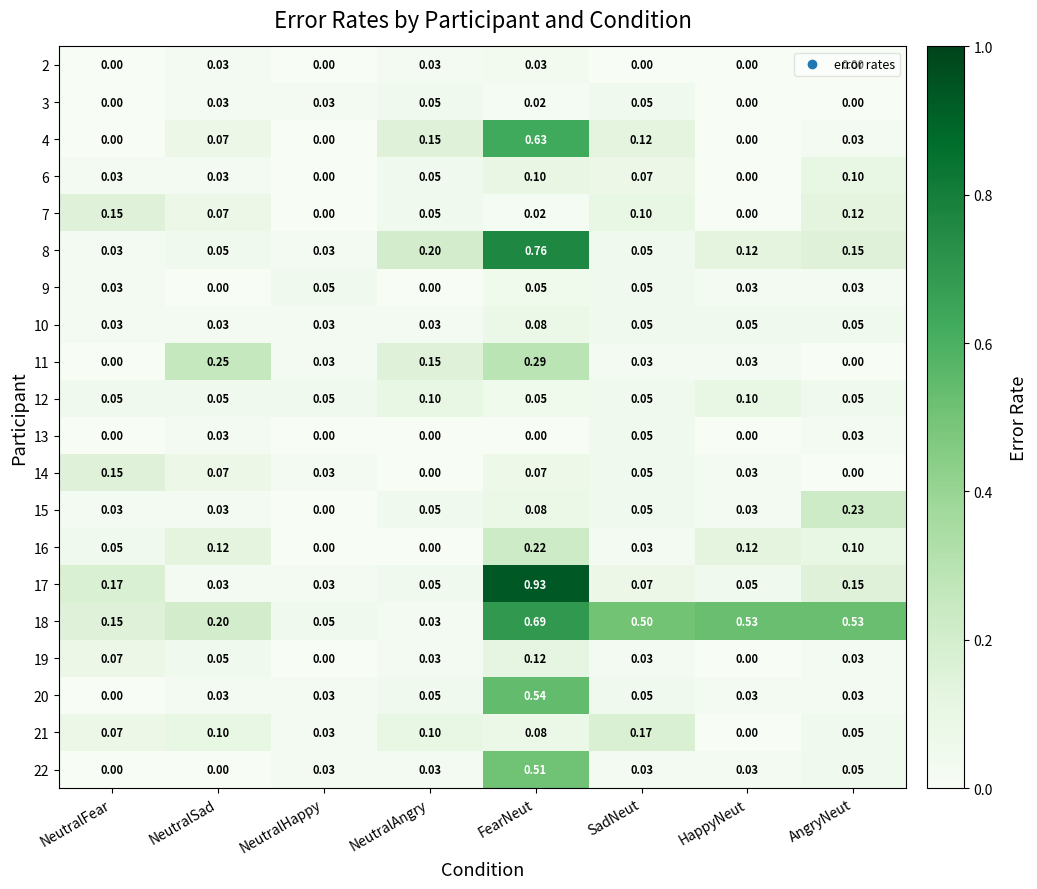

Is the value of 4 at NeutralAngry greater than the value of 14 at FearNeut?

Yes